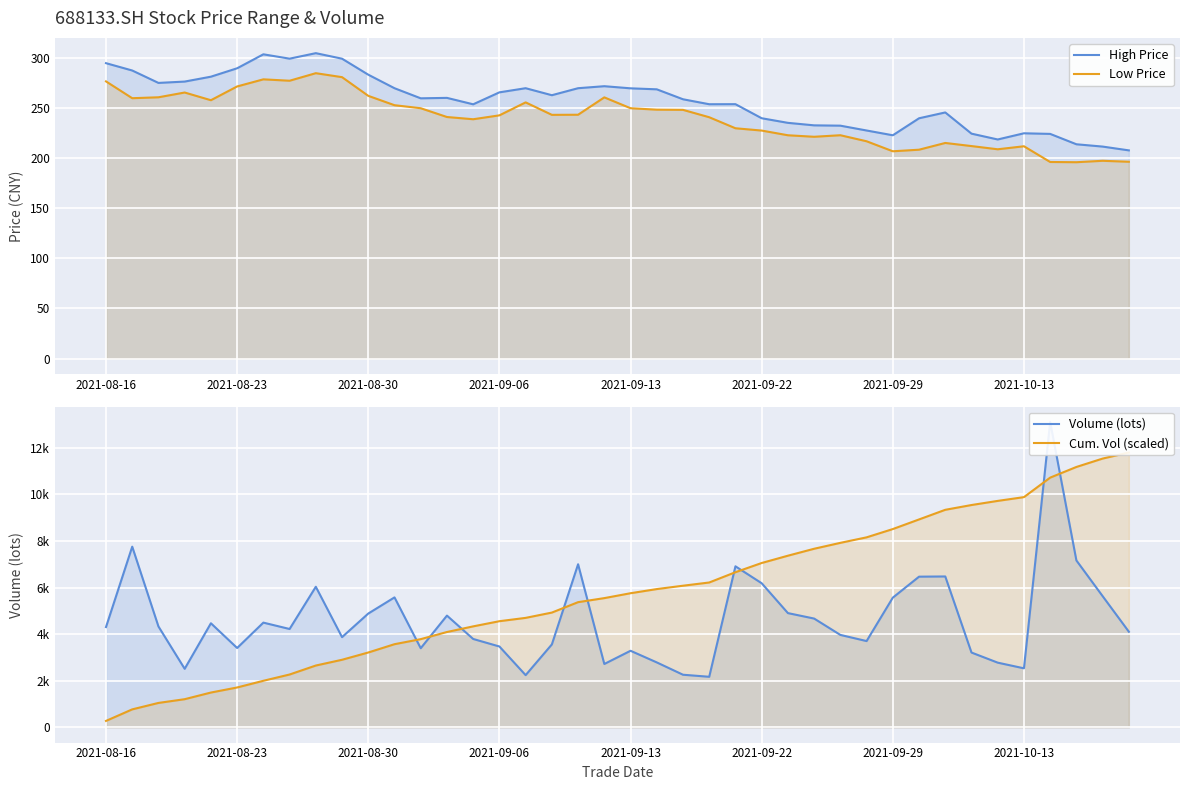

What are all the series names shown in the legend?

High Price, Low Price, Volume (lots), Cum. Vol (scaled)